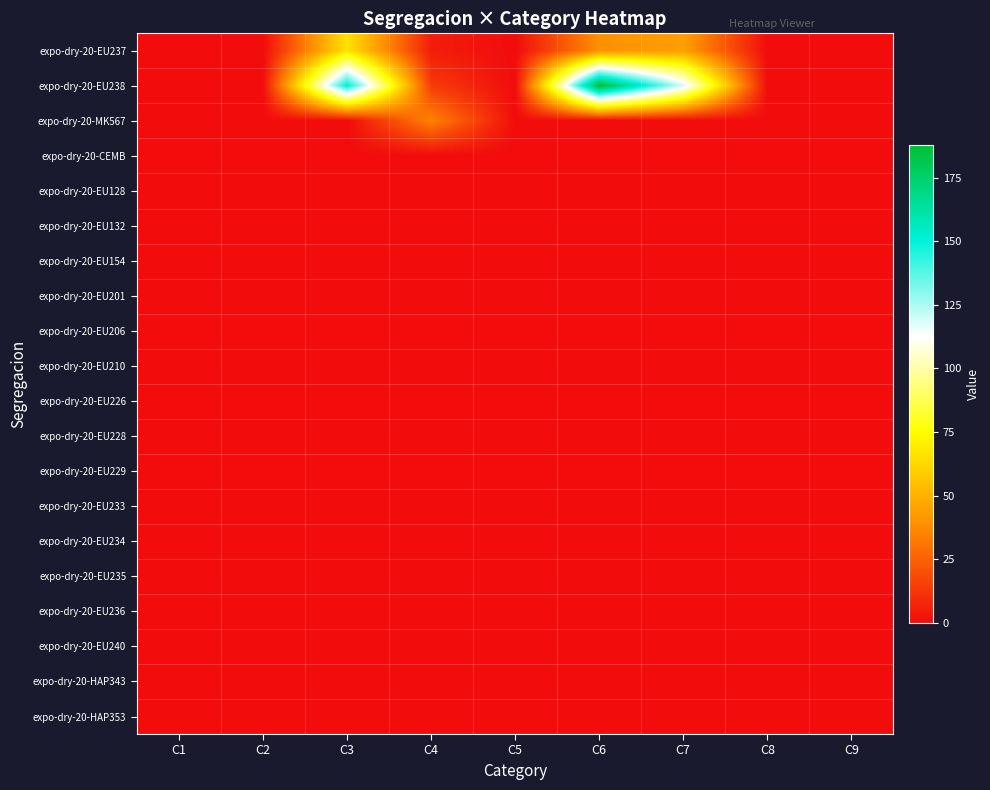

What is the total value across all series at C6?

227